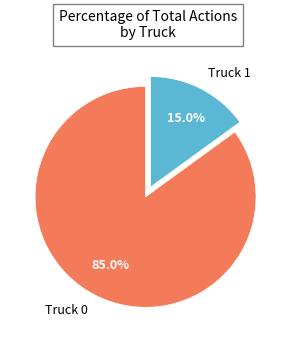

Between Truck 0 and Truck 1, which is larger?

Truck 0